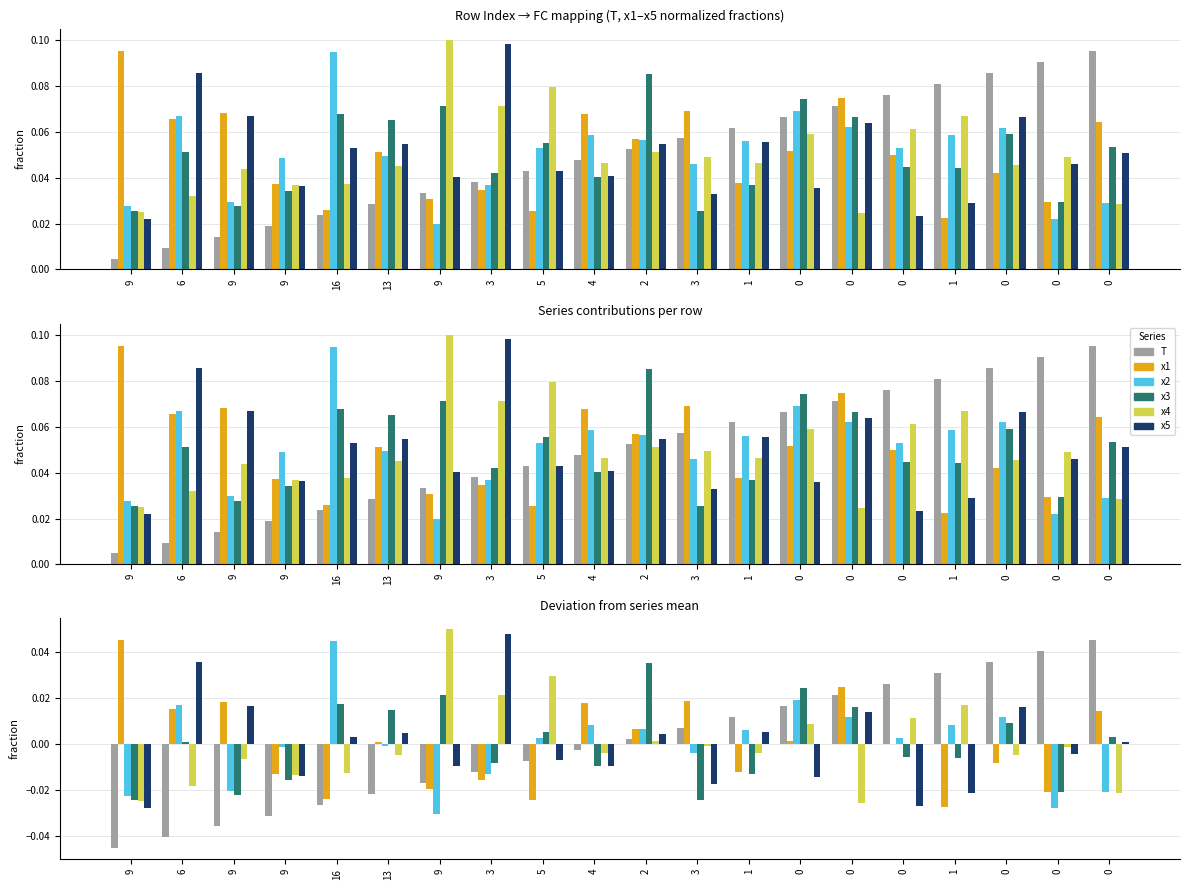

At 0, list the series in order from smallest to largest.

x5, x1, x4, T, x2, x3